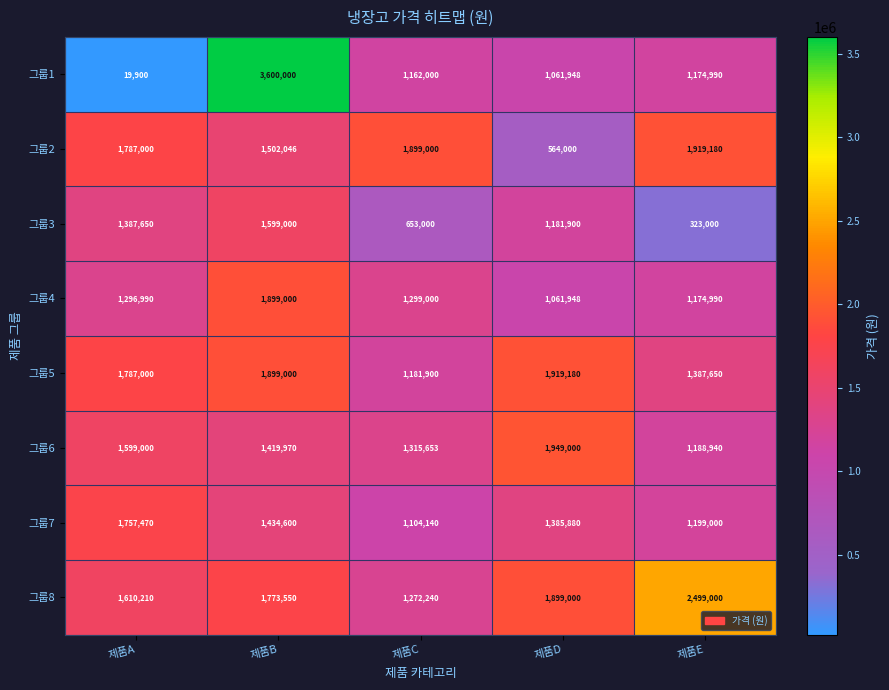

Between 제품B and 제품D, which series saw the biggest shift?

그룹1